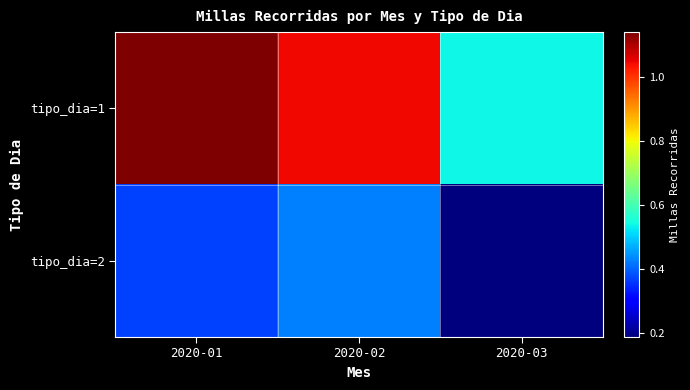

Which label corresponds to the largest value in the chart?

2020-01